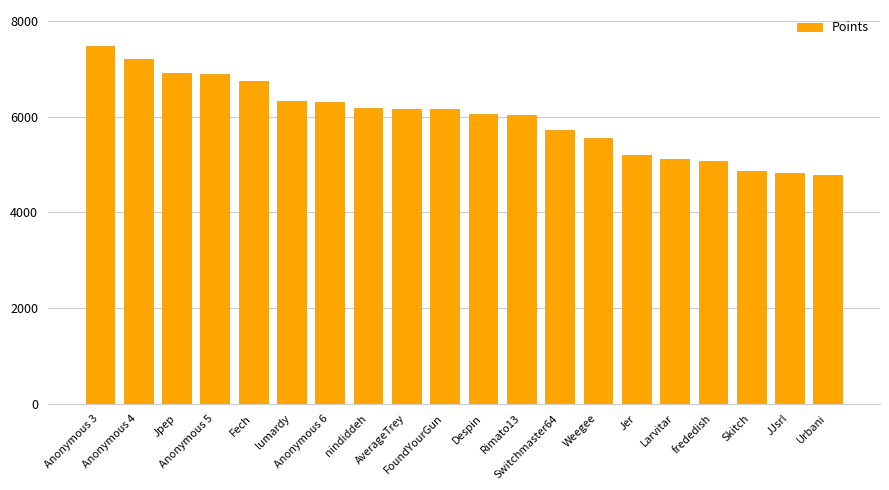

What is the value of the 7th bar from the left?

6311